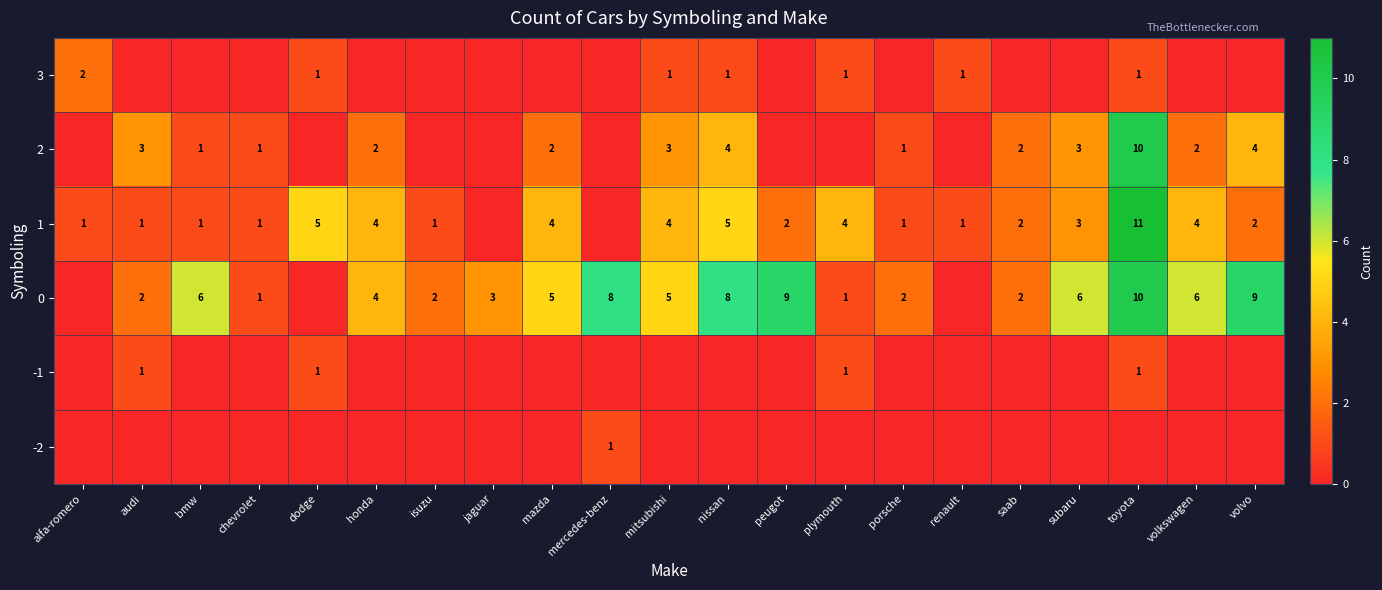

The value of 1 at volkswagen is 4. True or false?

True